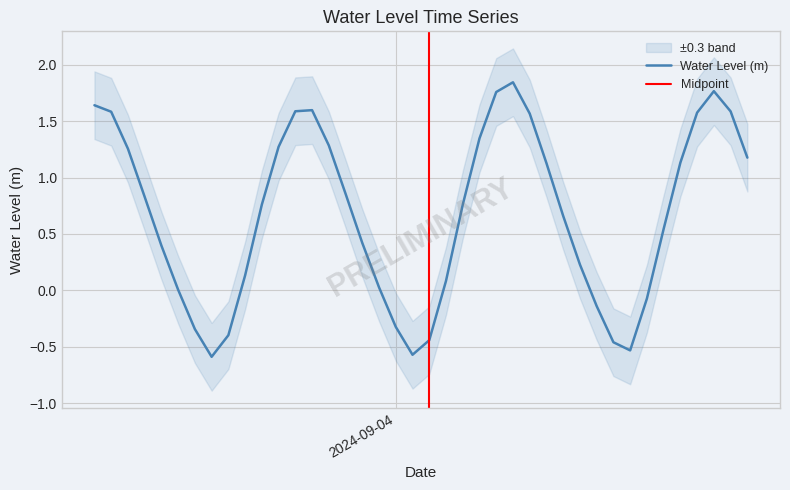

Does the chart display data point markers on the line(s)?

No